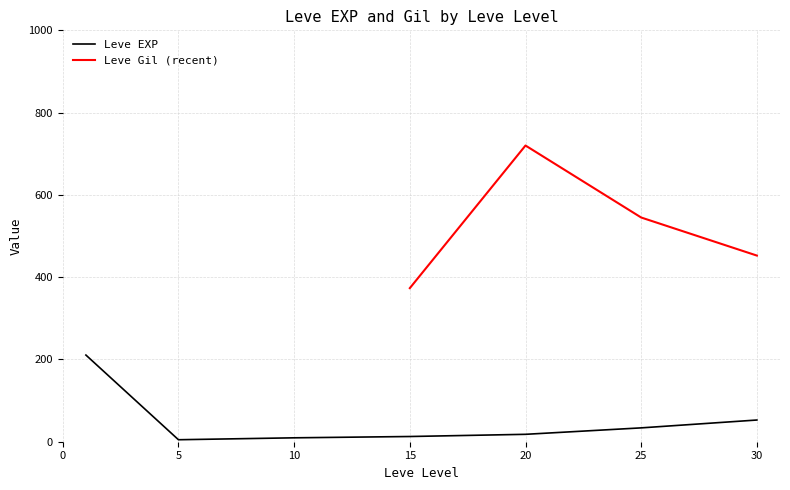

Is it true that Leve EXP equals 12.4 at 30?

False